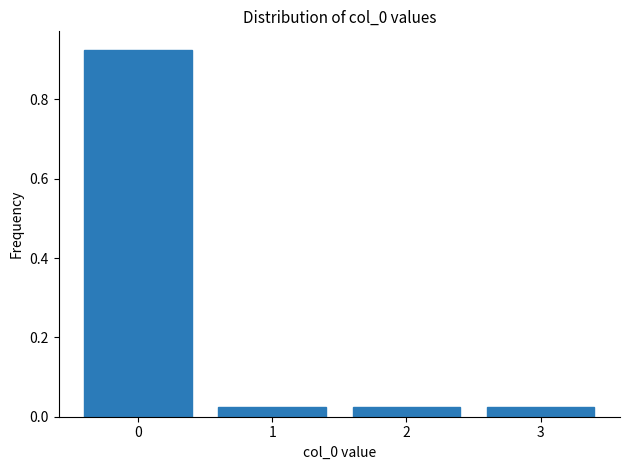

What is the sum of all values?

1.0